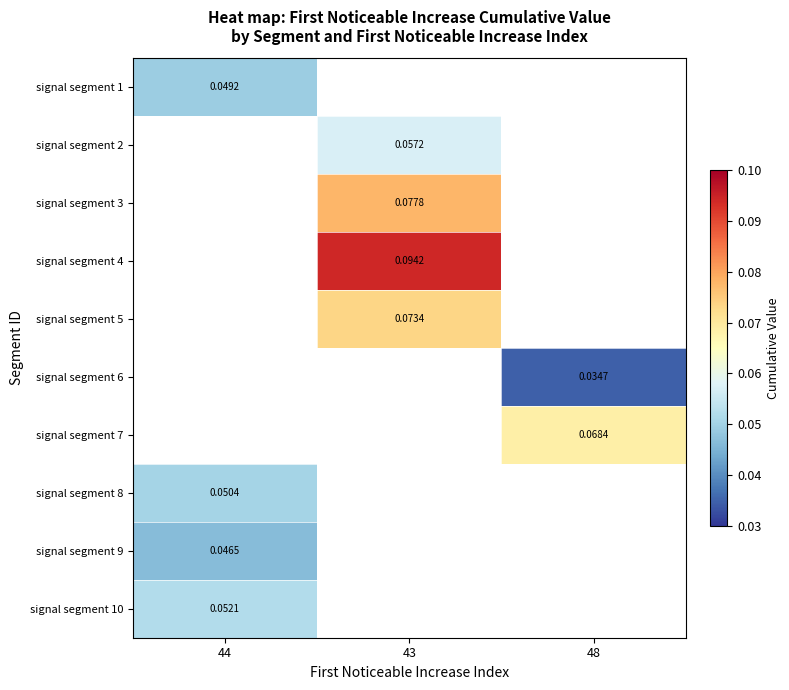

At how many categories does at least one series exceed 0?

3